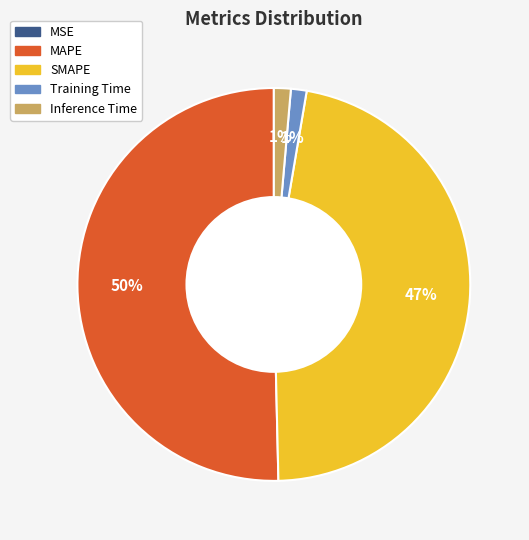

Is it true that Inference Time is 11% of the pie?

False